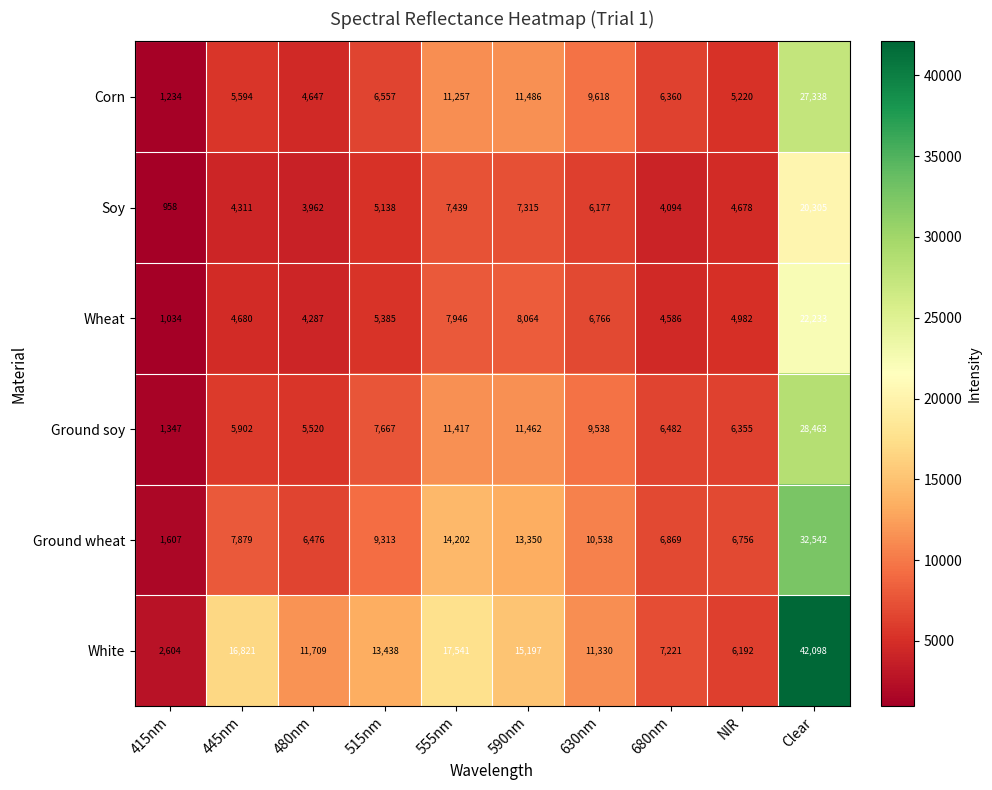

At NIR, list the series in order from smallest to largest.

Soy, Wheat, Corn, White, Ground soy, Ground wheat